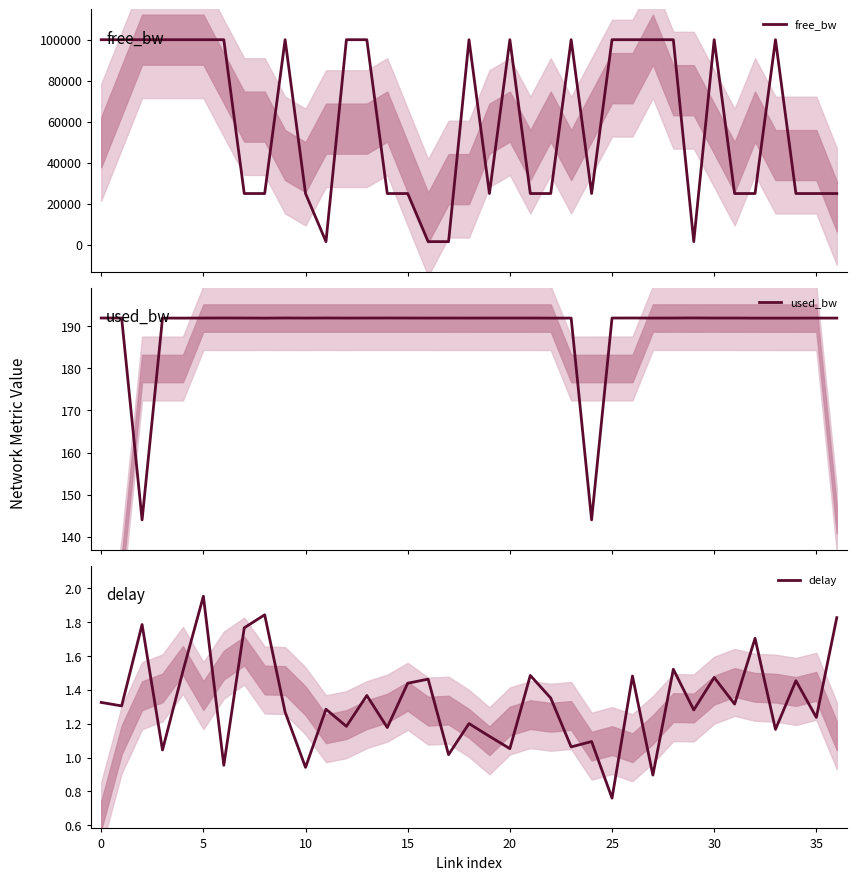

What is the average value of the delay series?

1.3